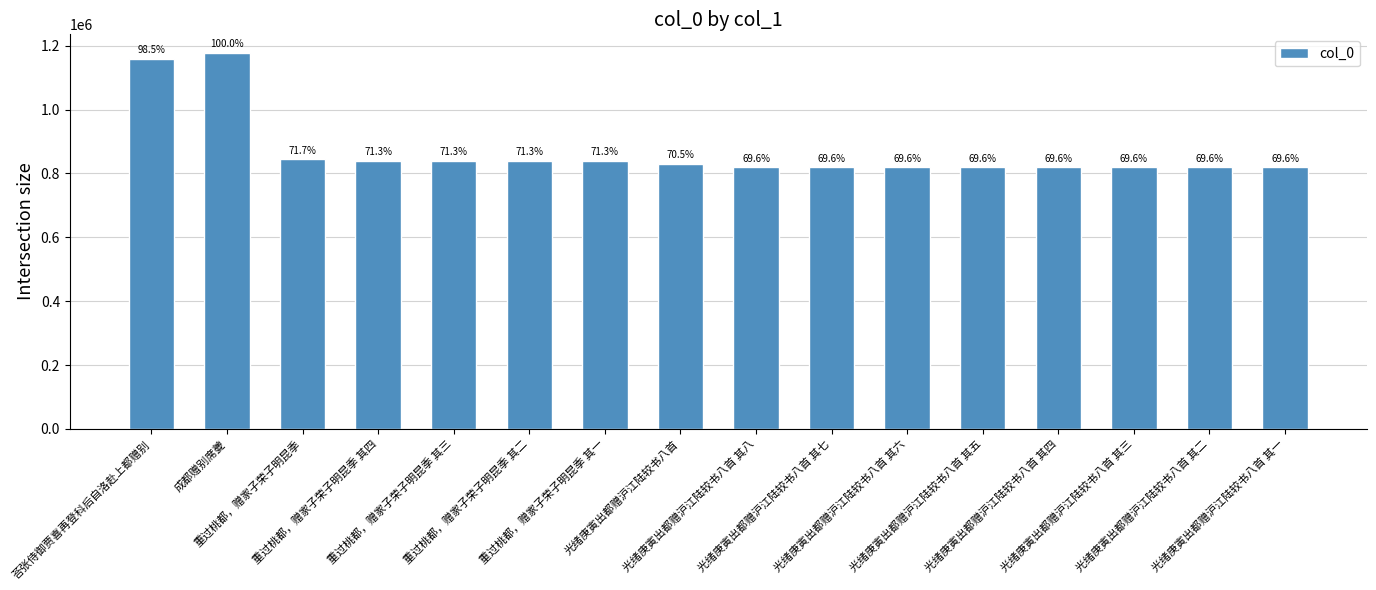

What is the difference between the values at 光绪庚寅出都赠沪江陆较书八首 其七 and 重过桃都，赠家子荣子明昆季 其三?

19549